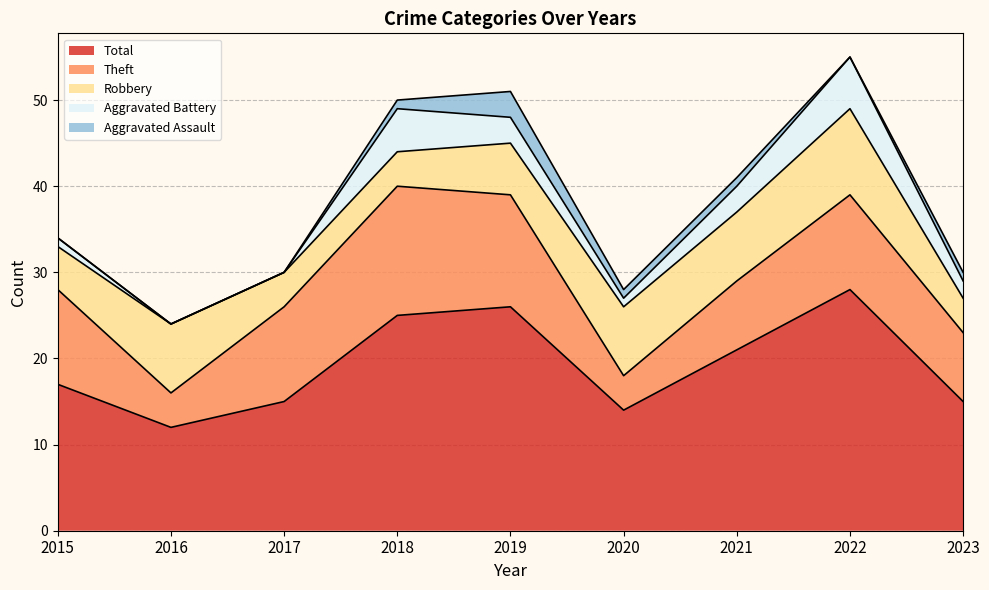

True or false: Robbery has more than 2 points higher than both neighbors.

False